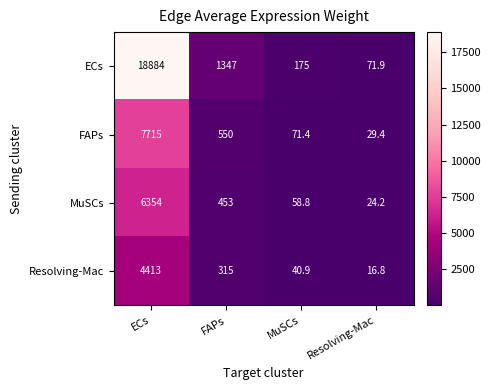

Which series has the largest total across all categories?

ECs